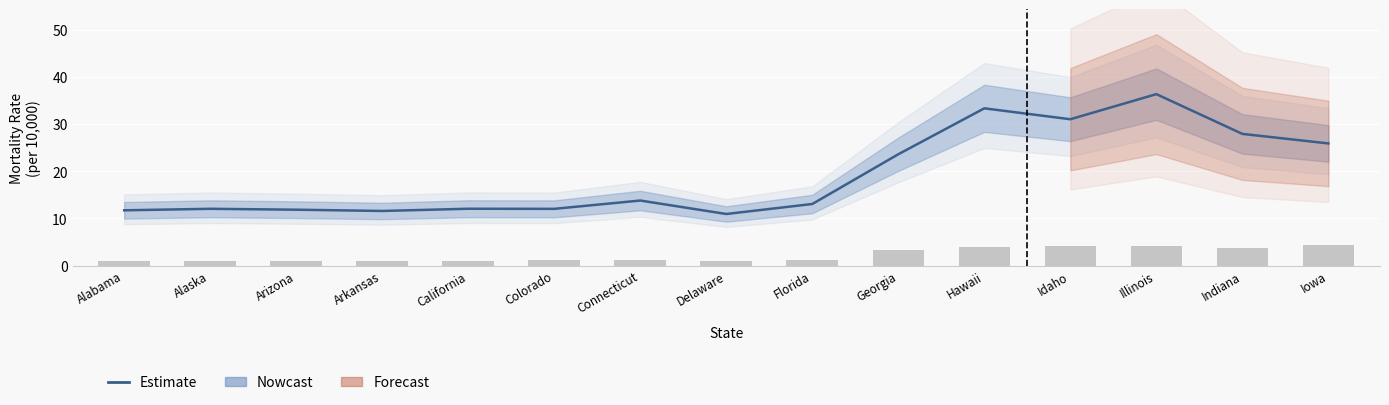

Which category has the highest value in the Influenza Death non-vulnerable series?

Iowa